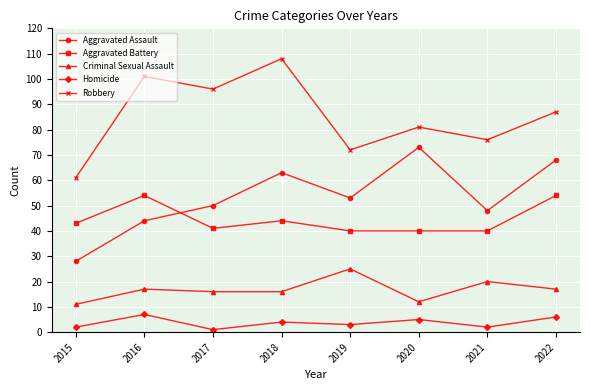

Which series has the largest total across all categories?

Robbery